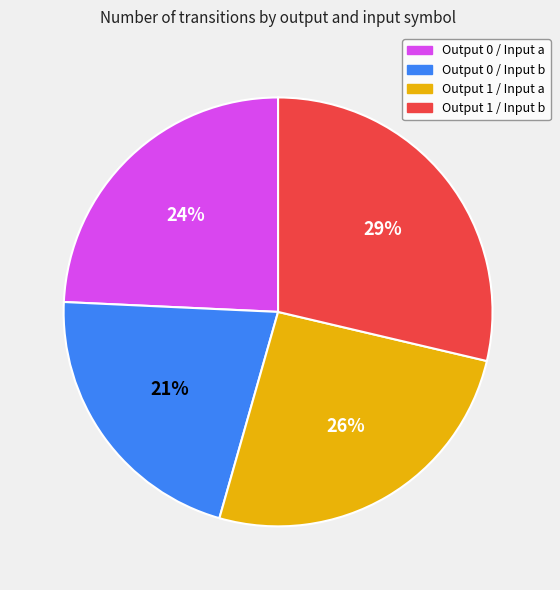

Is it true that Output 1 / Input b is 29% of the pie?

True